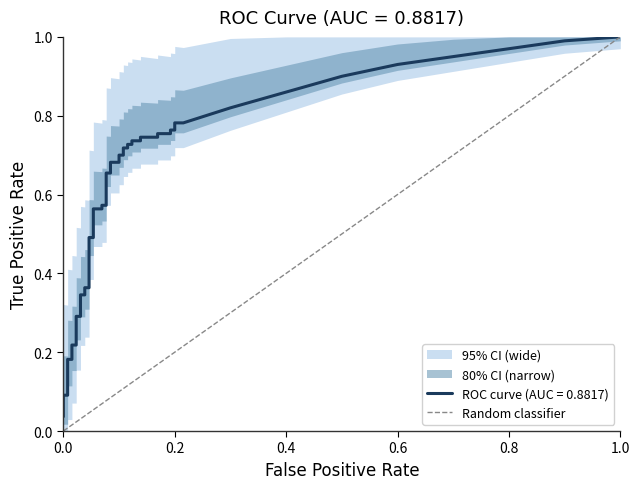

What is the change in value from 0.0 to 1.0?

+1